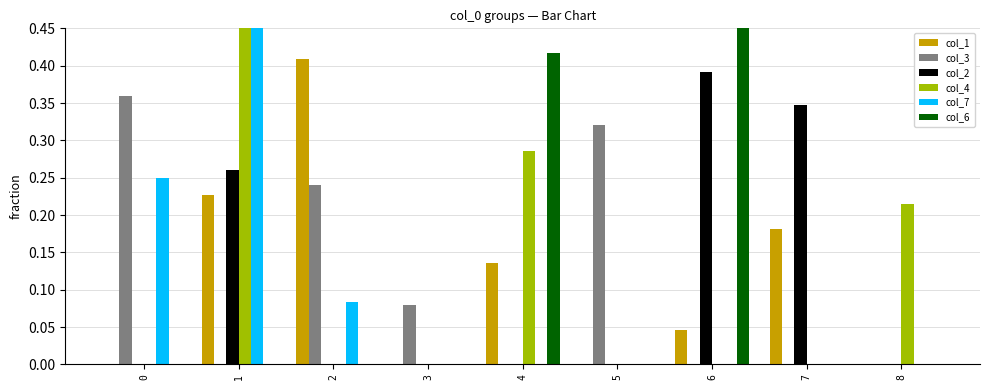

The value of col_6 at 4 is 0.2. True or false?

False